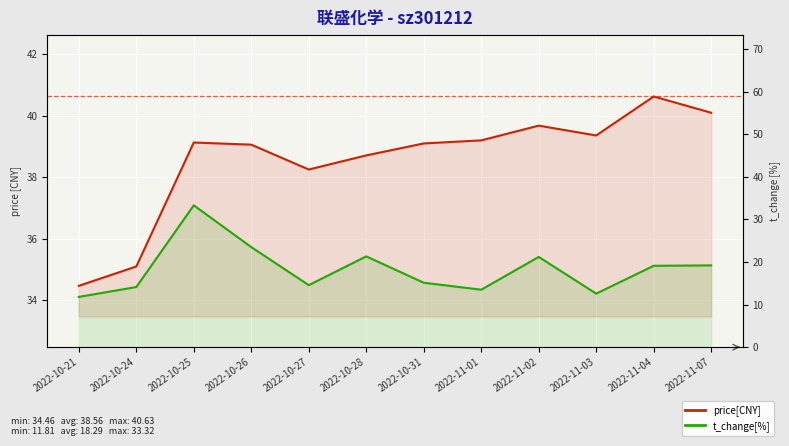

Count the number of categories in the chart.

12